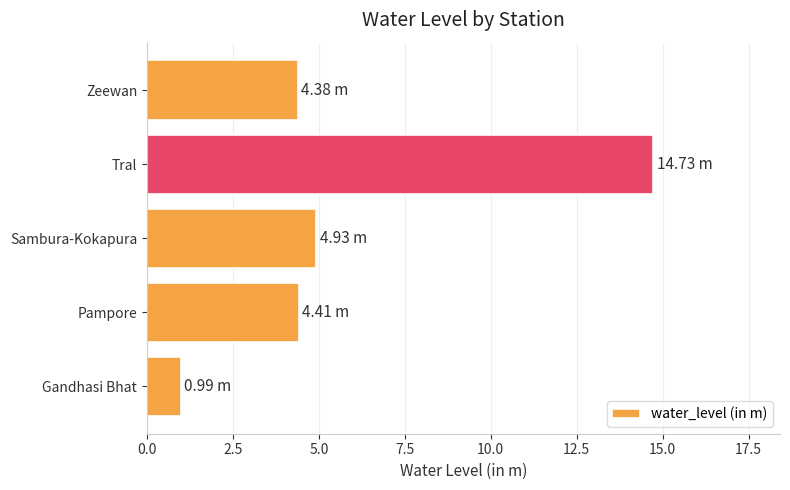

Where is the data nearest to the value 7?

Sambura-Kokapura